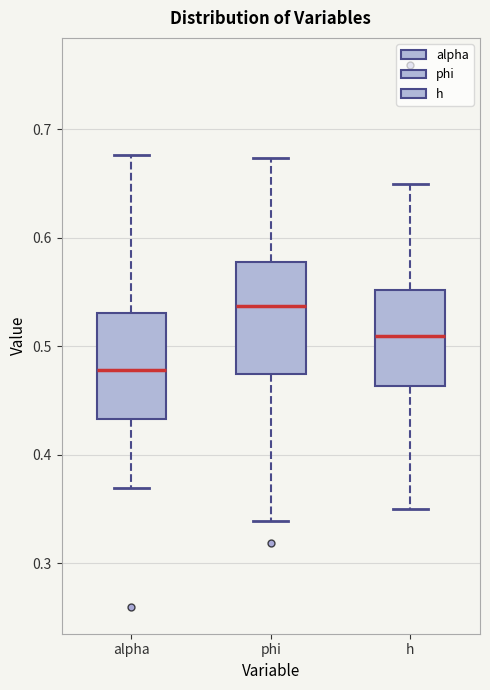

Where does the median line of the box for phi sit on the y-axis? The values are not printed on the chart, so give them approximately, as read against the axis.

0.54